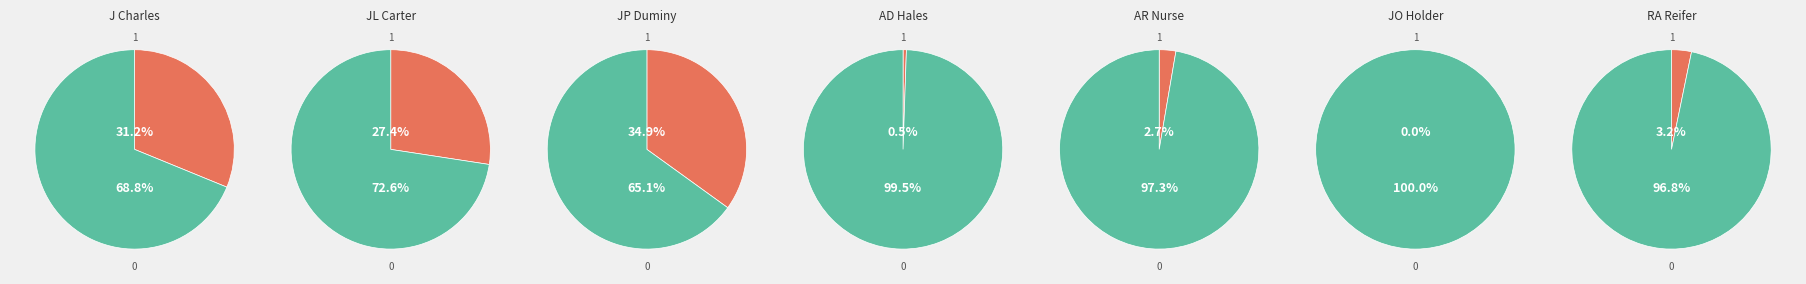

True or false: RA Reifer accounts for 3% of the total.

True